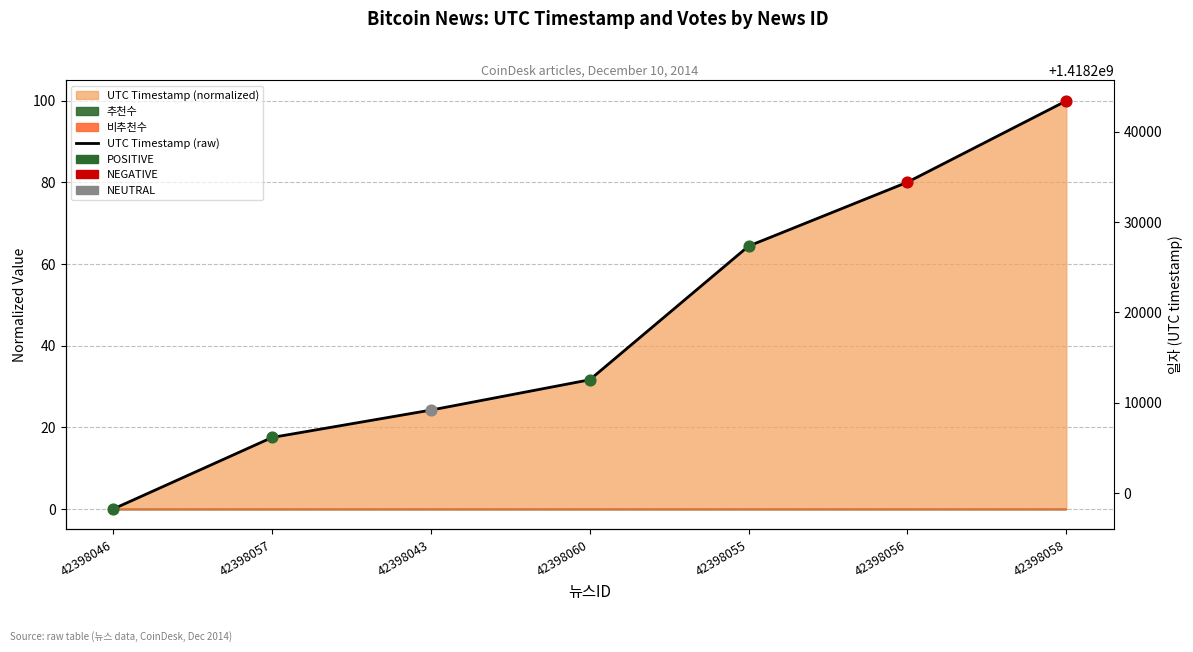

What is the change in value from 42398056 to 42398058?

+9009